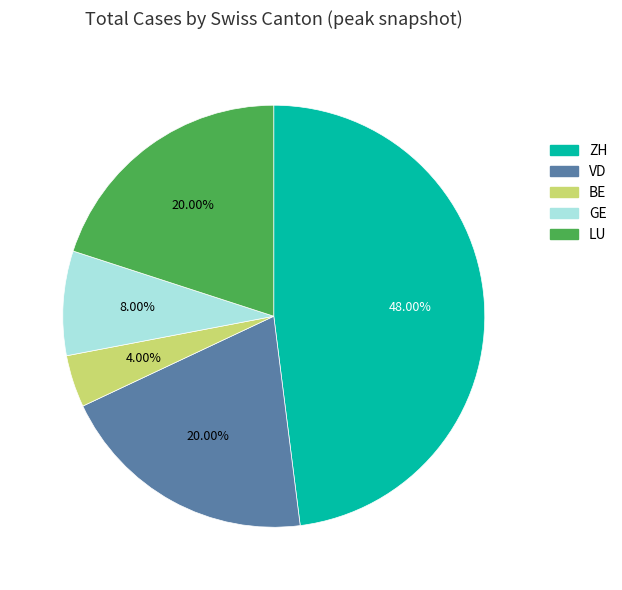

Is there a majority slice in this chart?

No